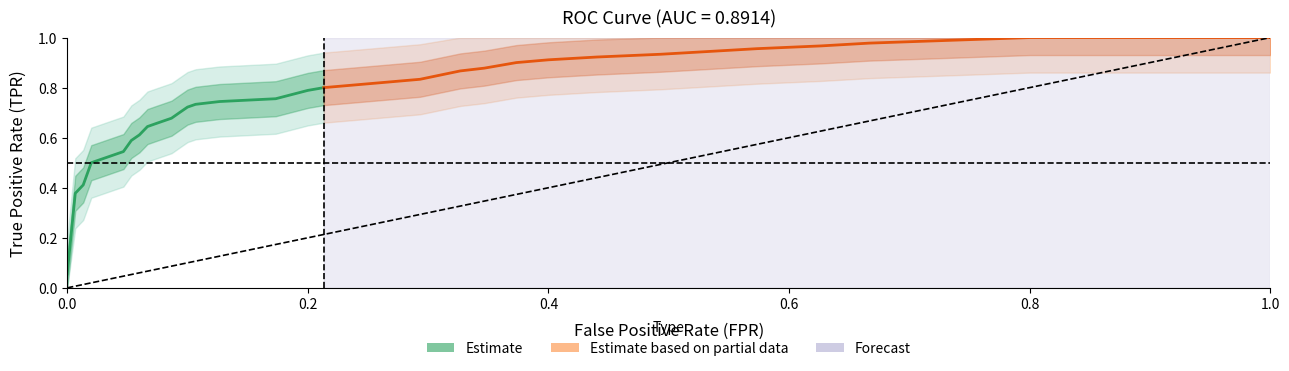

How many lines are shown in the chart?

2